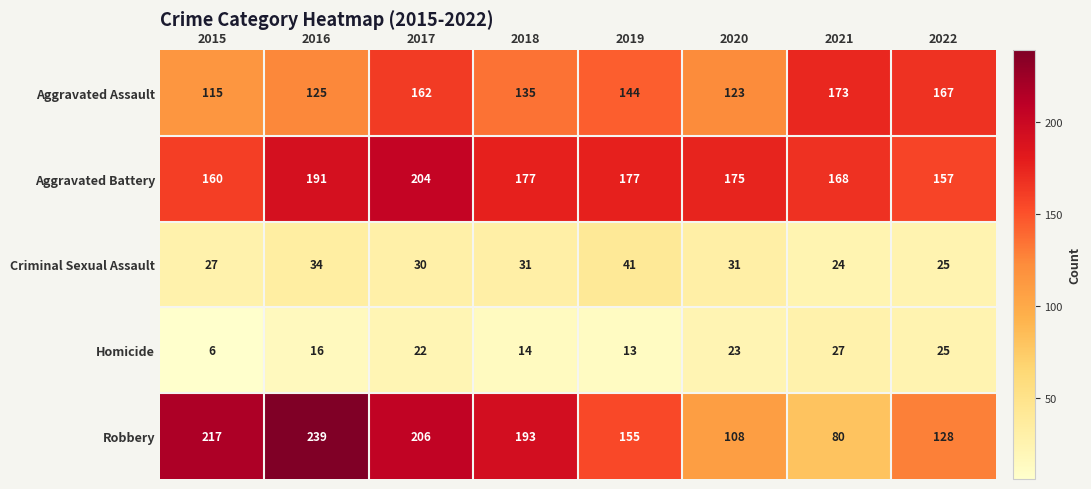

What is the sum of the Aggravated Battery values at 2015 and 2016?

351